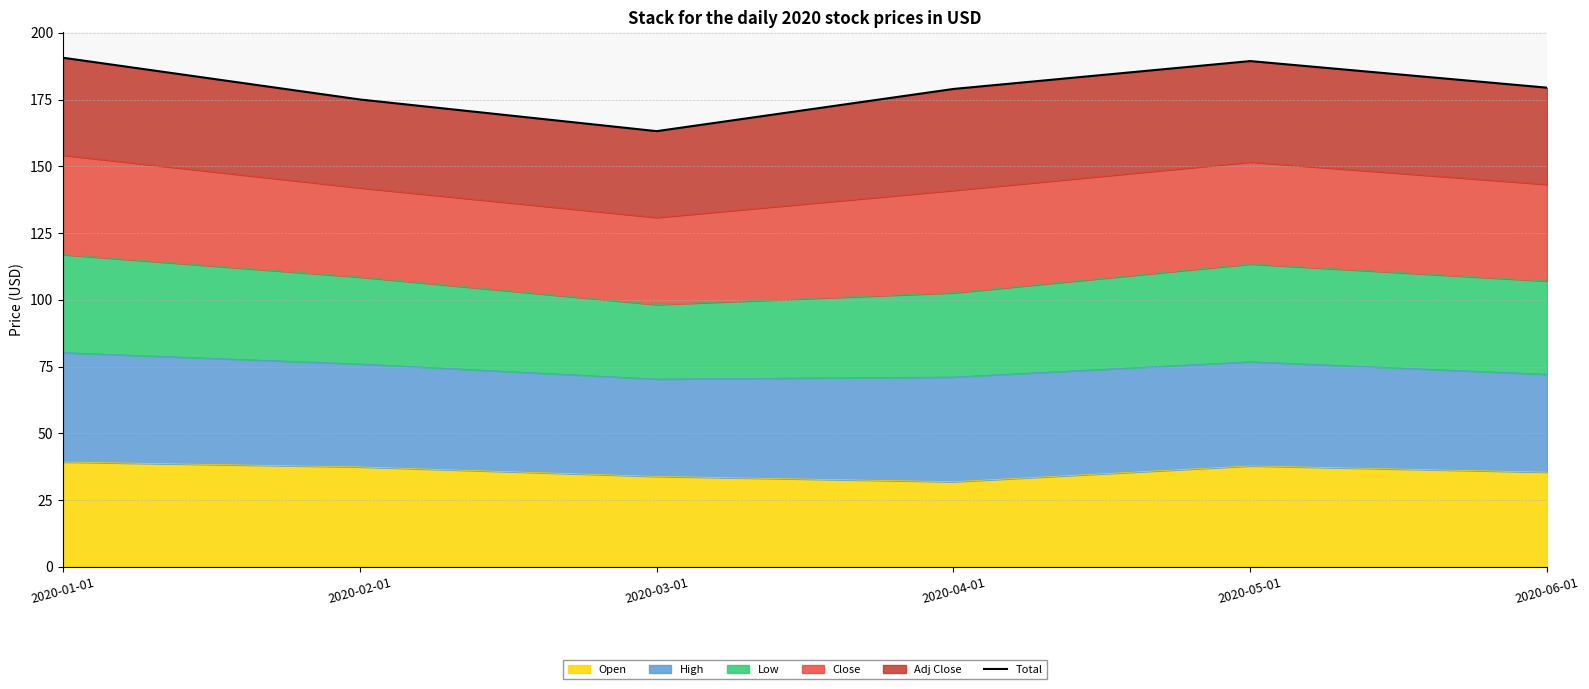

Is it true that the value at 2020-02-01 is 175.1?

True